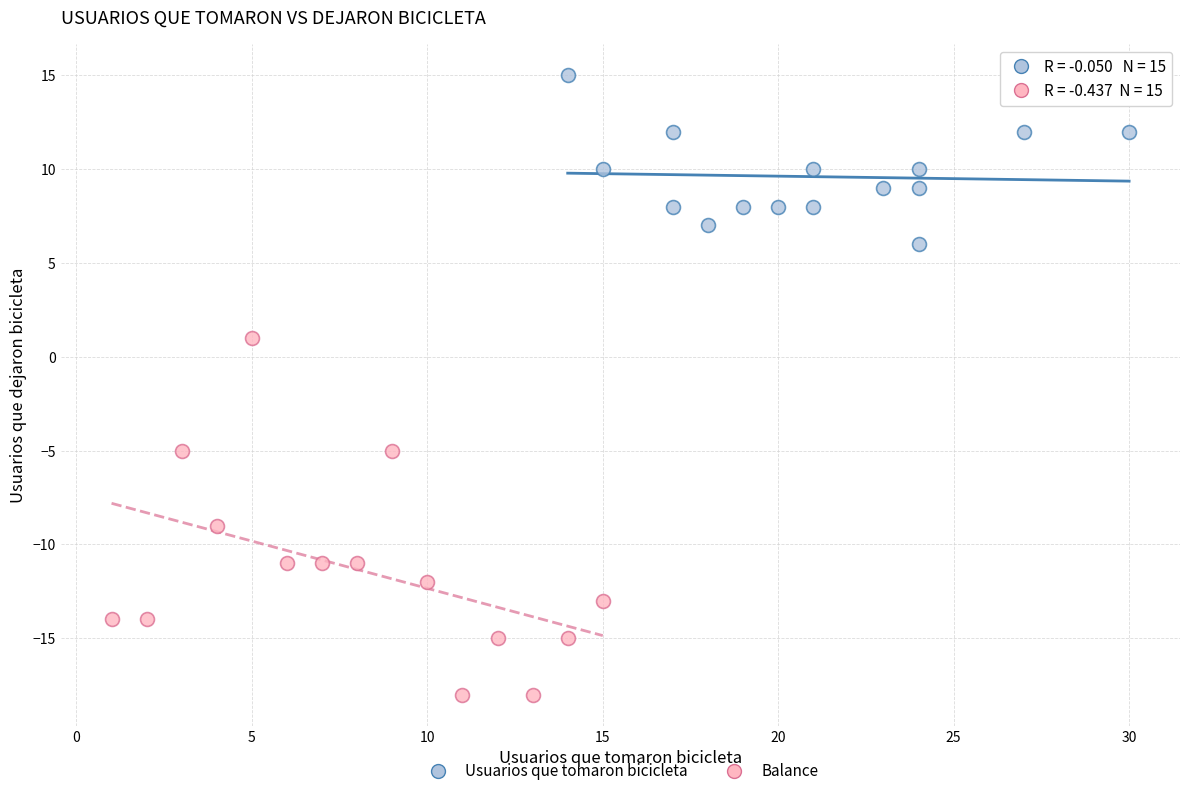

Which series contains the highest Y value?

Usuarios que tomaron bicicleta